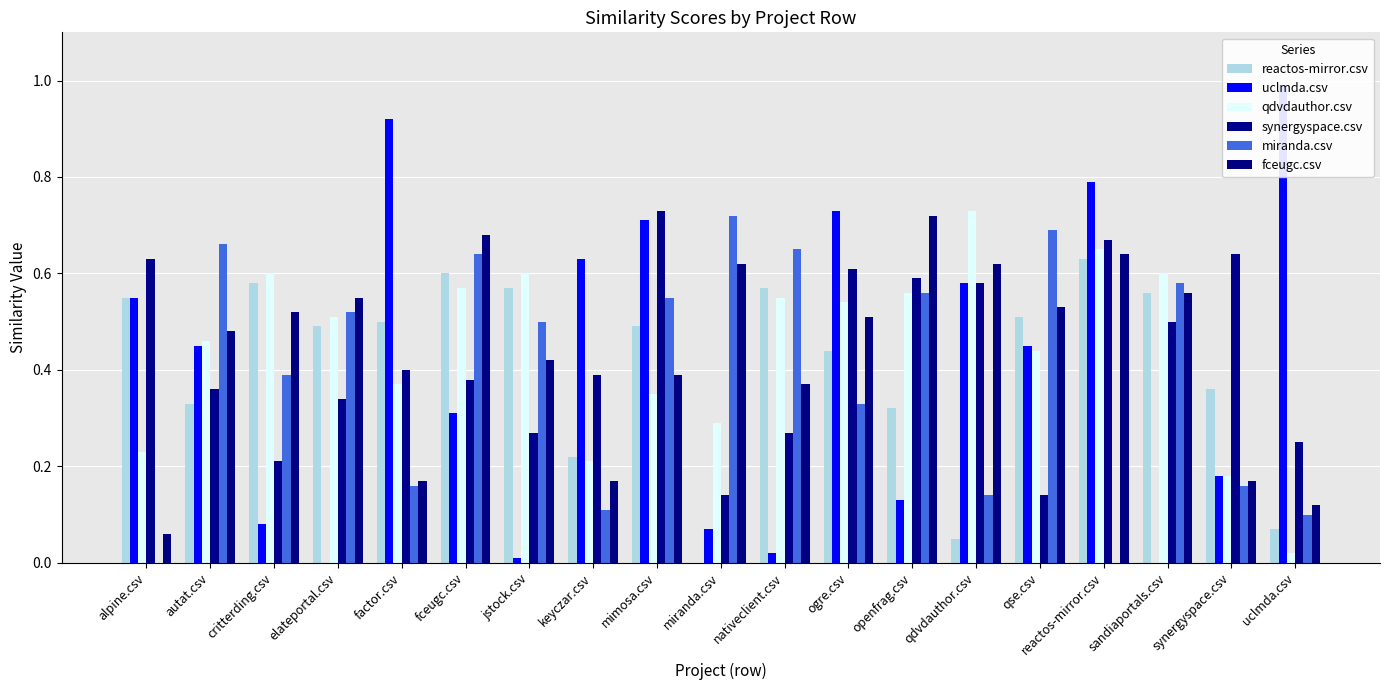

What is the difference between the maximum and minimum values in the qdvdauthor.csv series?

0.7